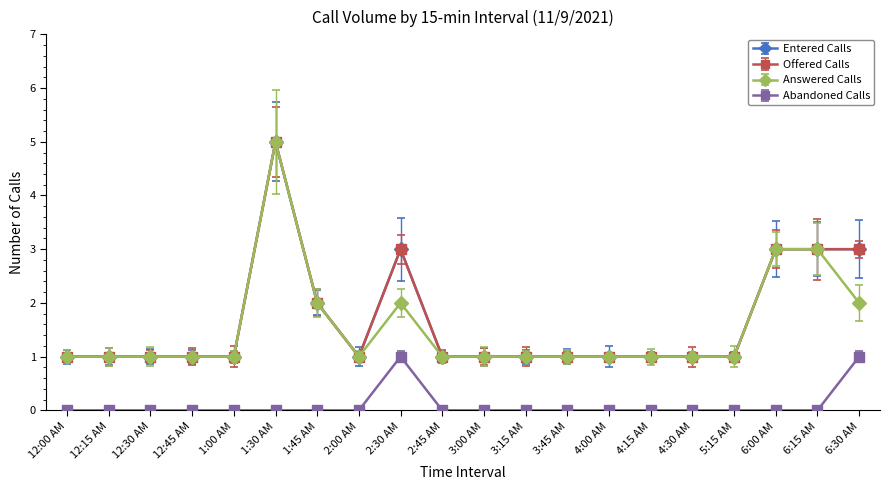

What is the sum of all Entered Calls values?

33